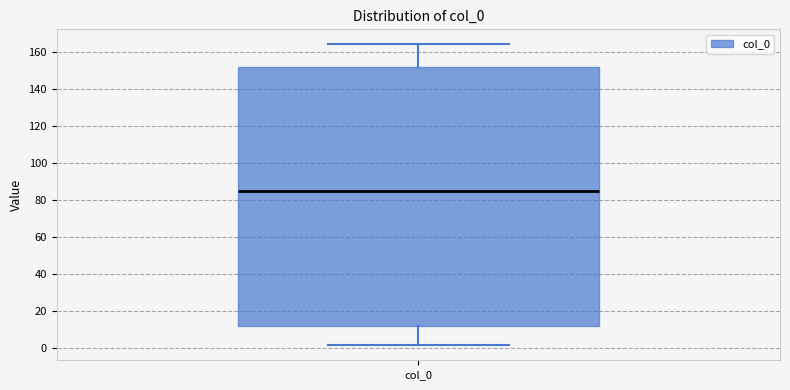

Transcribe this box plot: give where the median line is, the range the box spans, and where the two whiskers end, as read against the y-axis. The values are not printed on the chart, so give them approximately, as read against the axis.

median 86, box 12 to 152, whiskers 2 to 164